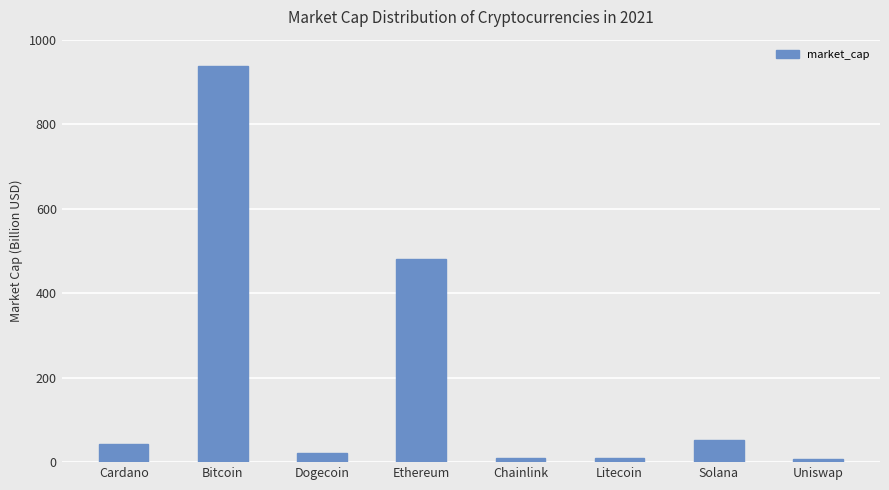

The chart shows a value of 481.0 at Ethereum. True or false?

True